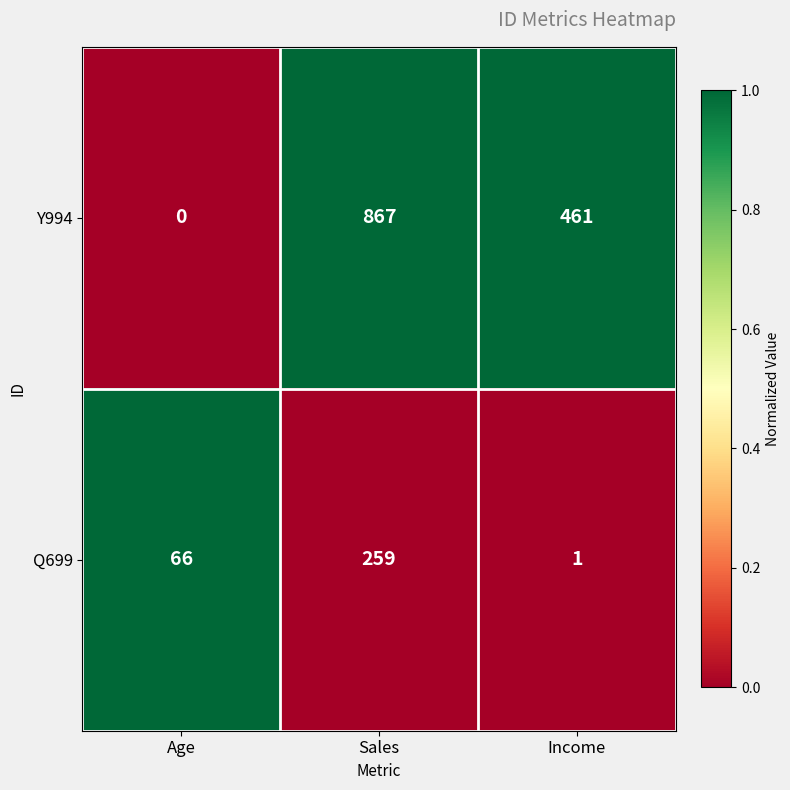

At which category does the chart reach its peak across all series?

Sales